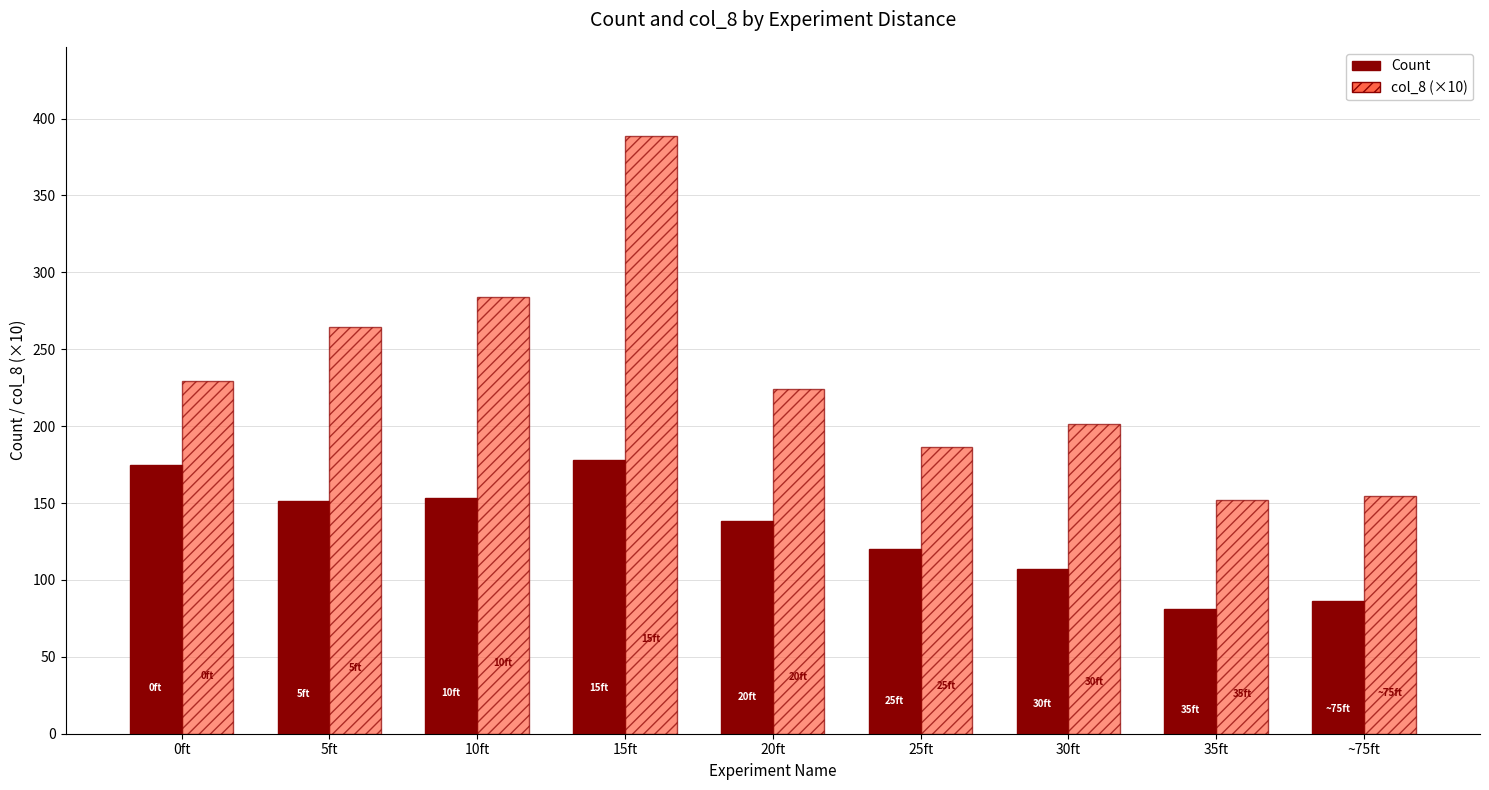

Rank the series by their maximum value, from lowest to highest.

Count, col_8 (×10)